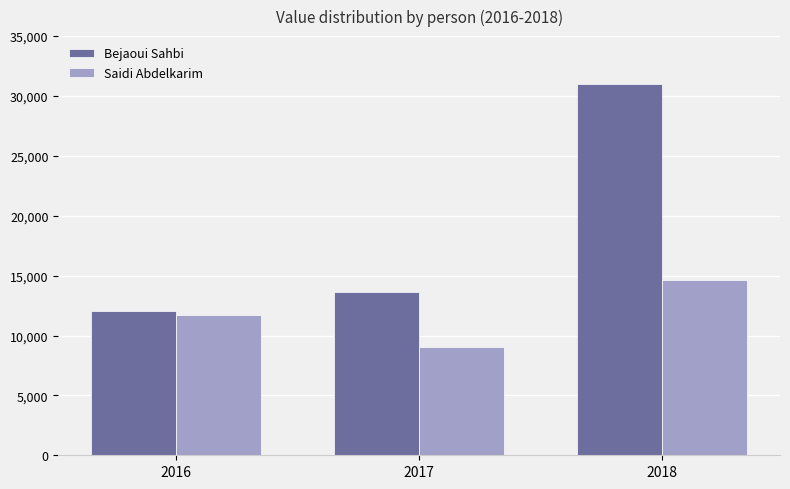

How many groups of bars are there?

3